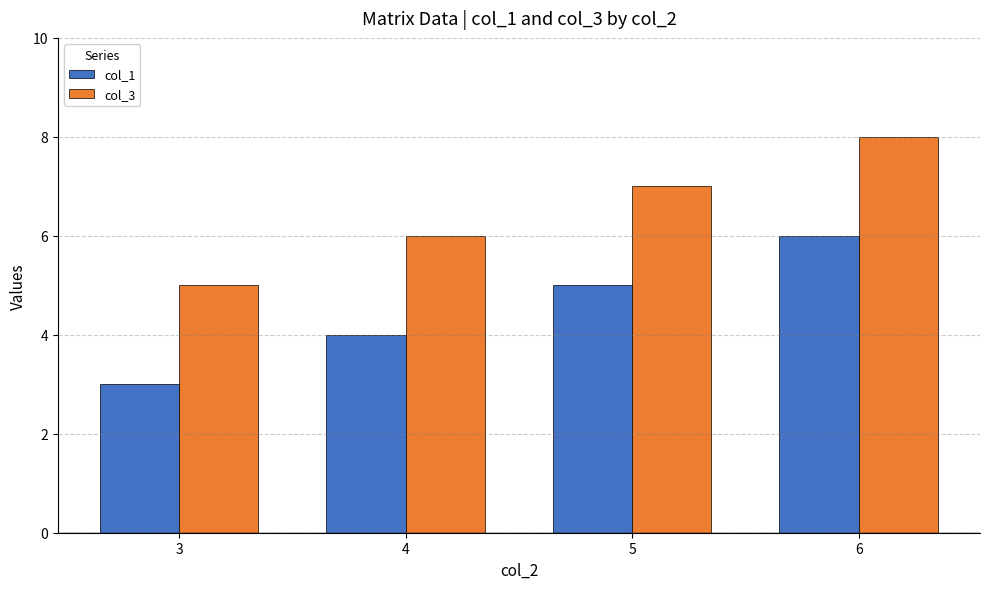

List the series in order of their overall mean, highest first.

col_3, col_1